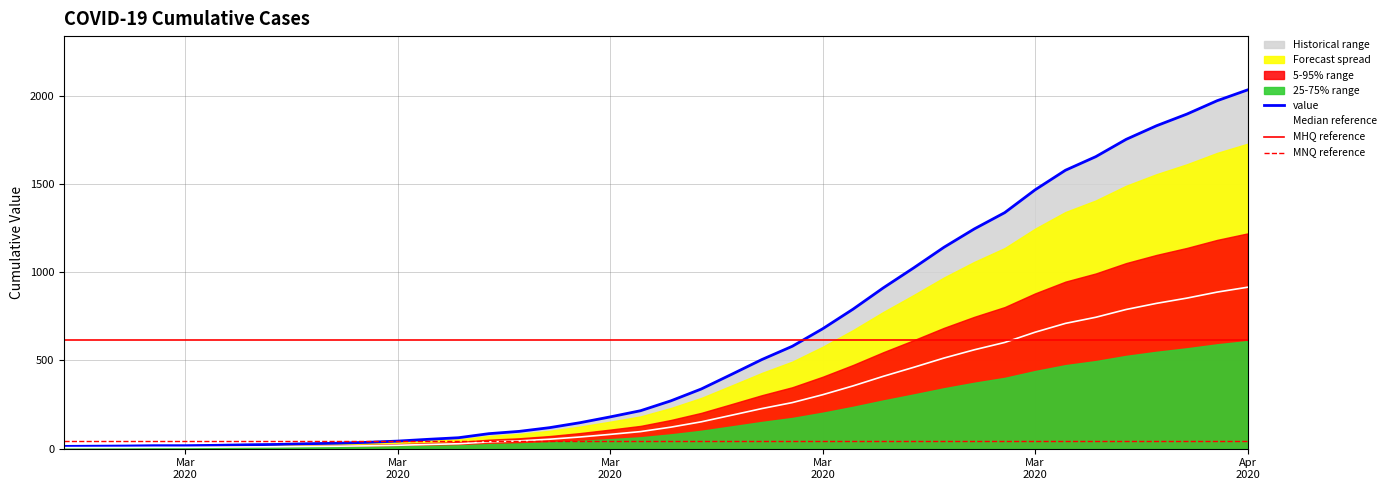

Is it true that the value at 2020-03-21 is 732?

False